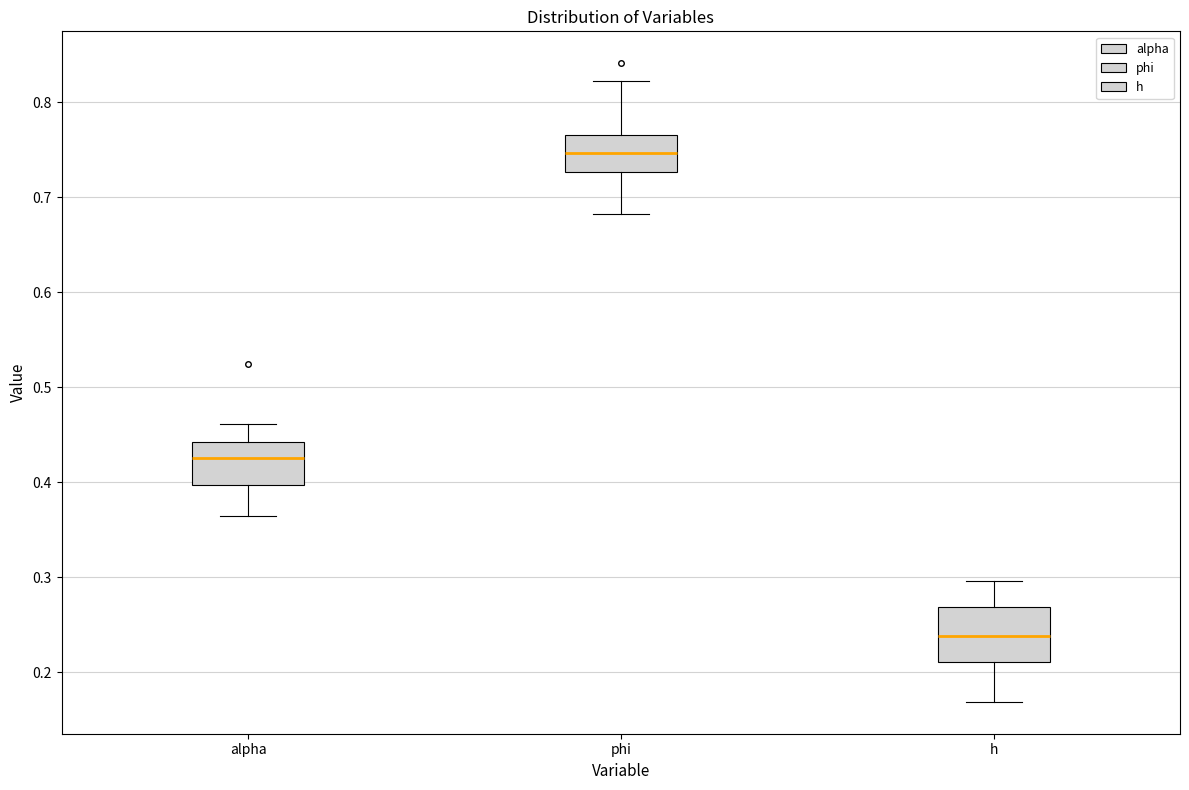

Reading left to right, transcribe this box plot: for each box, give where its median line is, the range the box spans, and where its two whiskers end, as read against the y-axis. The values are not printed on the chart, so give them approximately, as read against the axis.

alpha: median 0.43, box 0.40 to 0.44, whiskers 0.36 to 0.46
phi: median 0.75, box 0.73 to 0.77, whiskers 0.68 to 0.82
h: median 0.24, box 0.21 to 0.27, whiskers 0.17 to 0.30